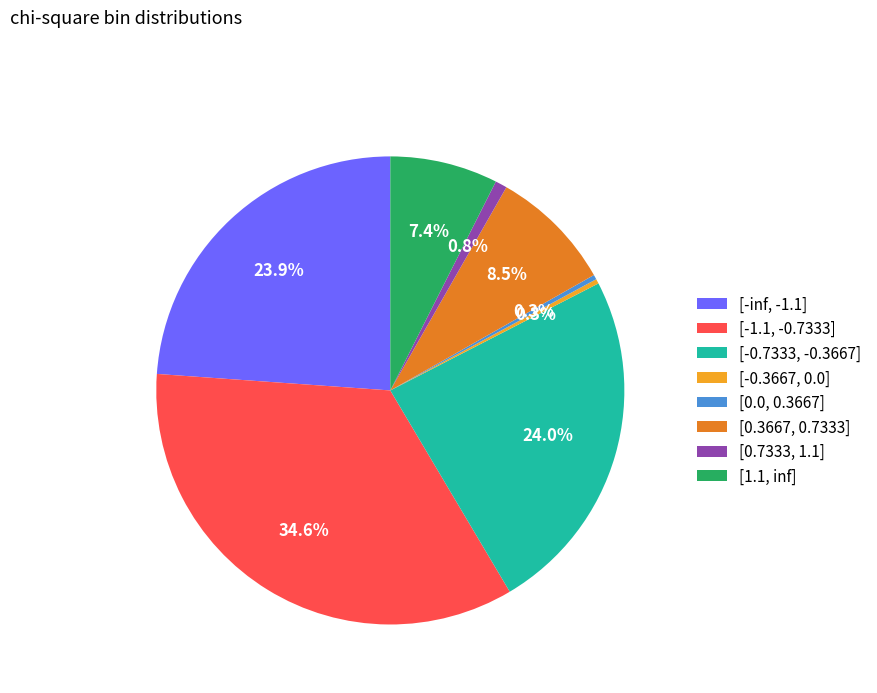

Which has a higher value, [1.1, inf] or [-1.1, -0.7333]?

[-1.1, -0.7333]